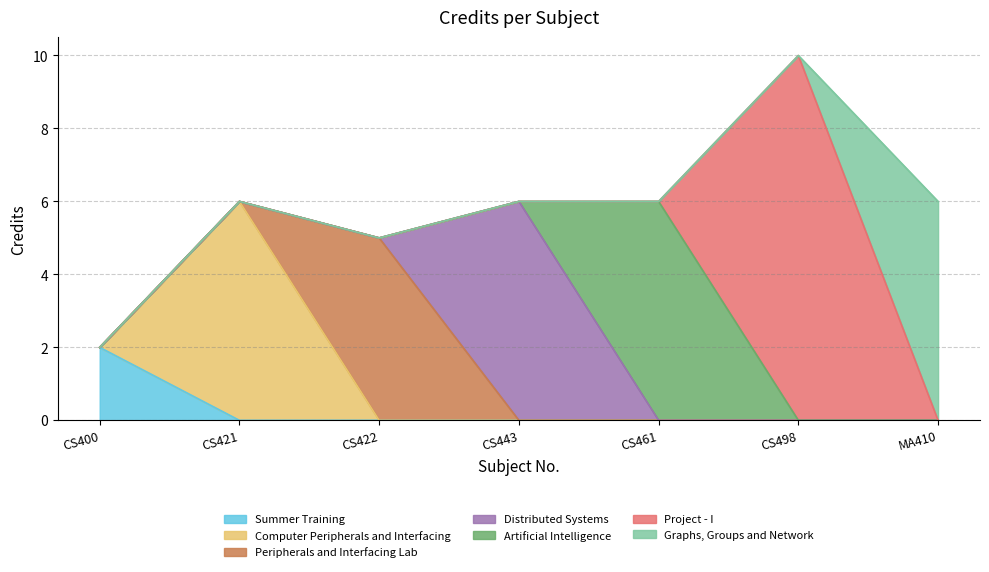

Rank the categories by value from lowest to highest.

CS400, CS422, CS421, CS443, CS461, MA410, CS498